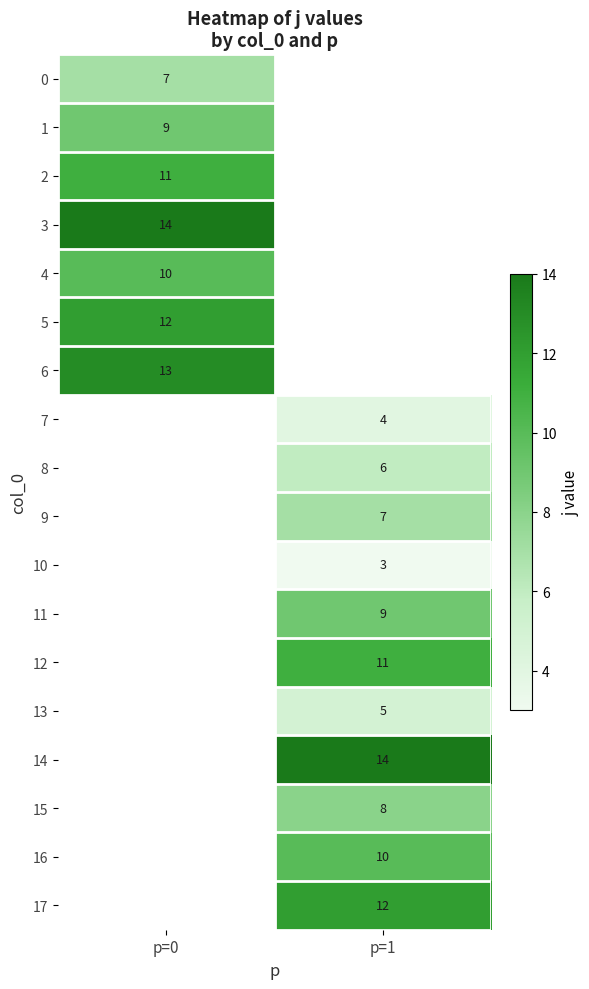

Which category has the highest value across all series?

p=0